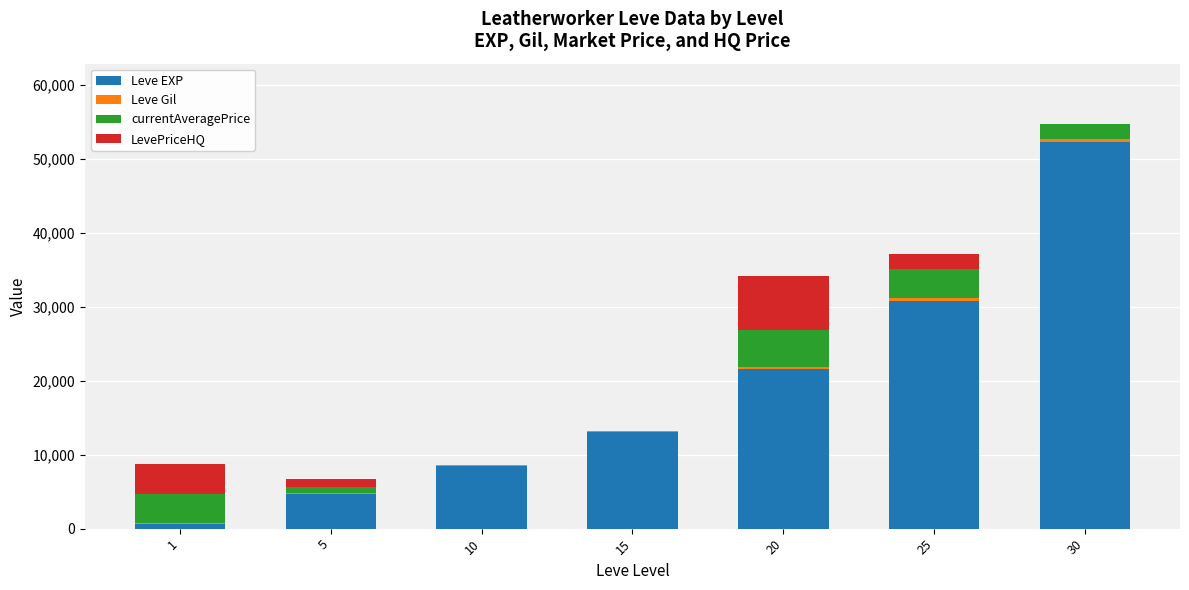

What is the sum of all Leve EXP values?

131400